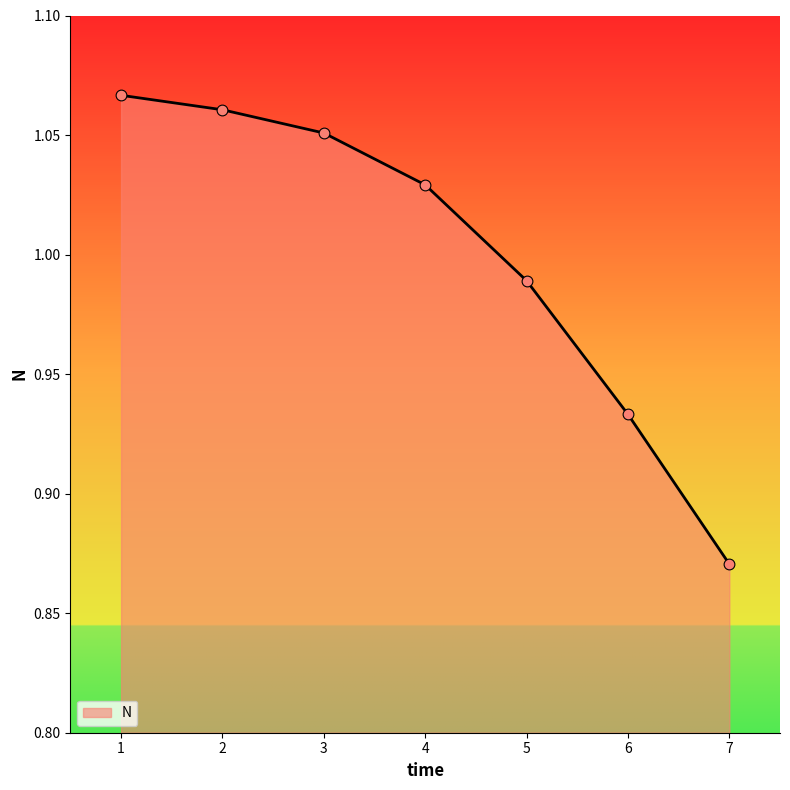

Which has a higher value, 6 or 3?

3